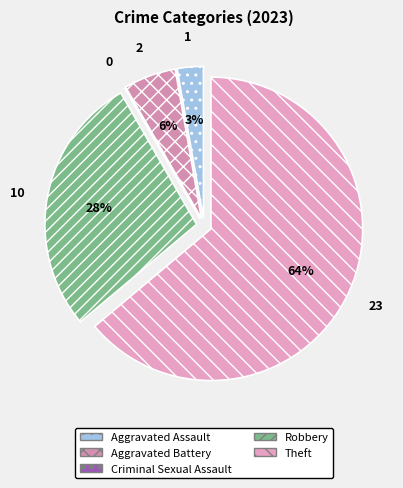

Which has a higher value, Criminal Sexual Assault or Theft?

Theft